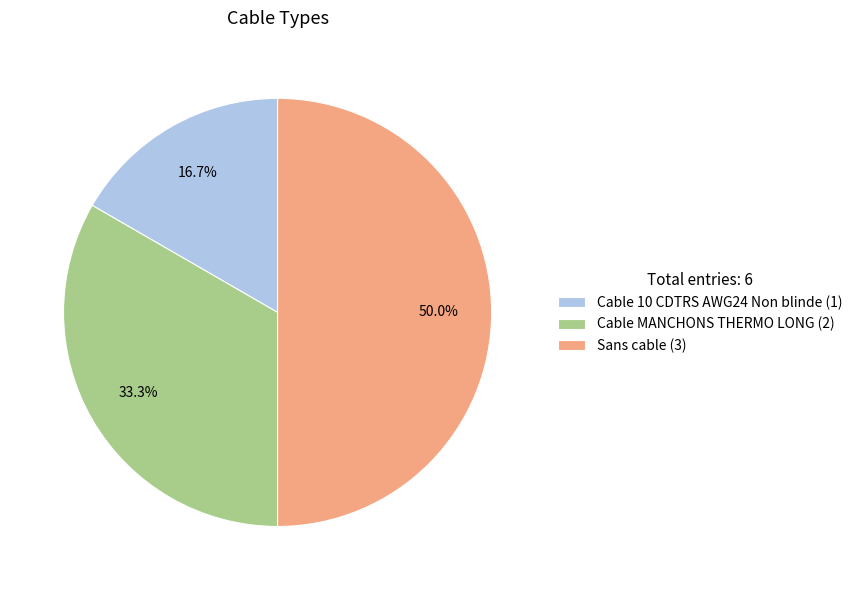

The Cable 10 CDTRS AWG24 Non blinde slice represents 28% of the pie. True or false?

False